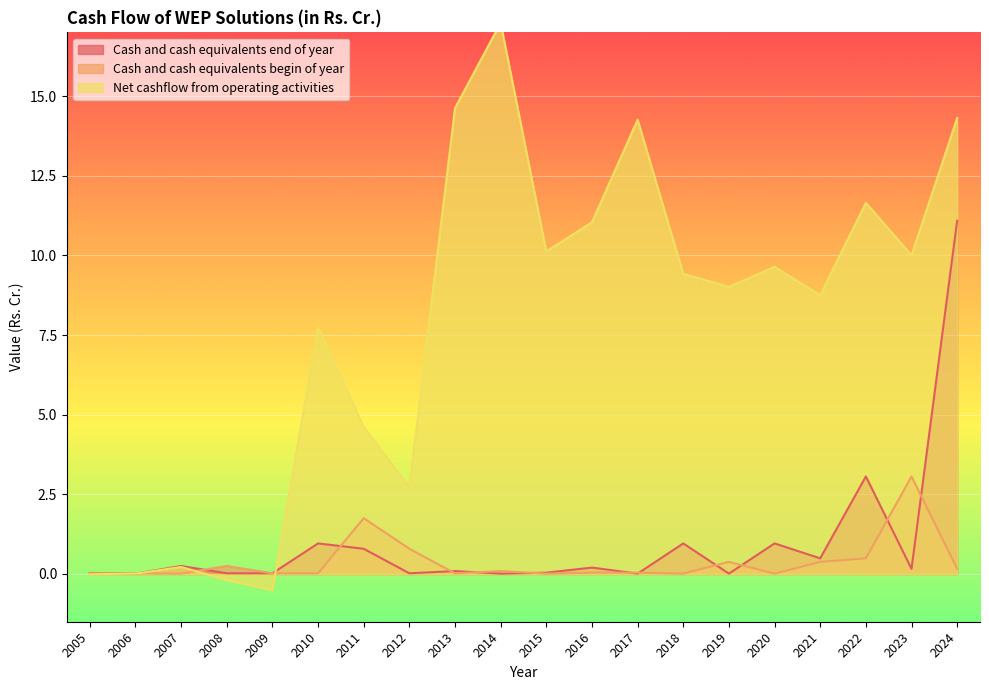

True or false: Cash and cash equivalents end of year and Cash and cash equivalents begin of year cross at least once.

True